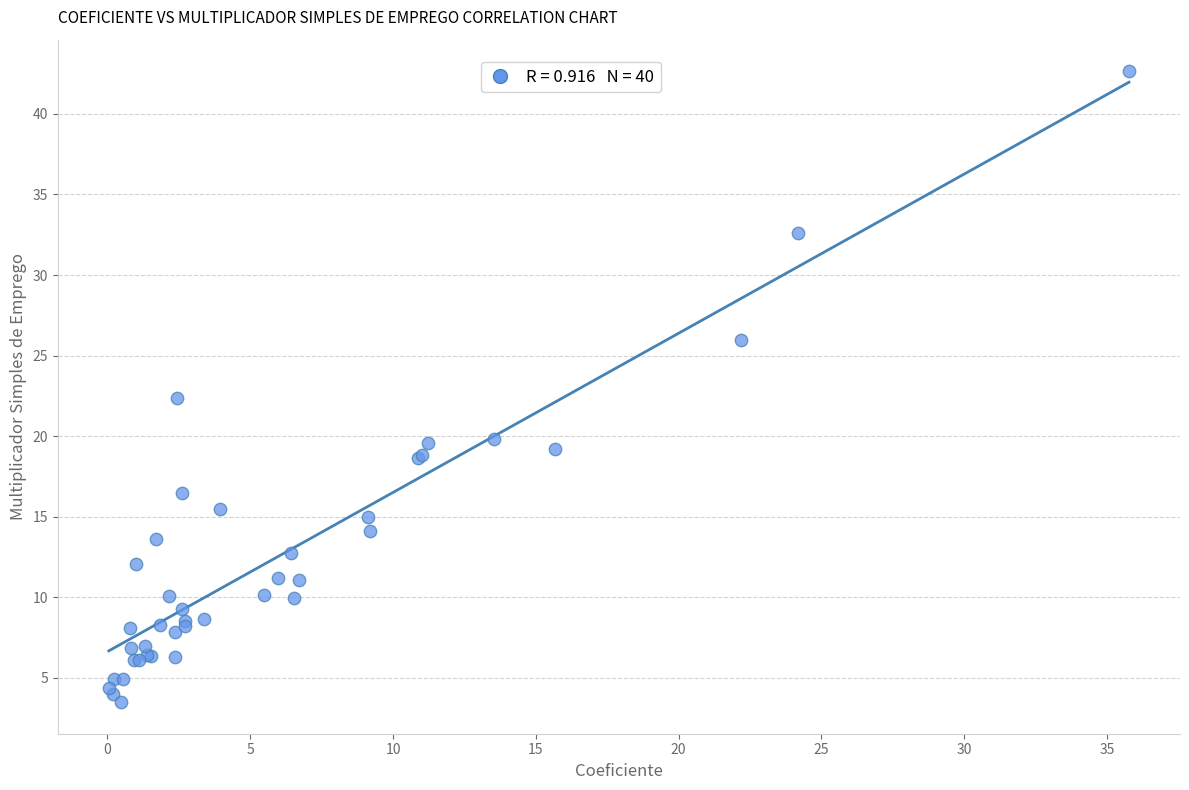

What Y value in the scatter plot is closest to 23?

22.4